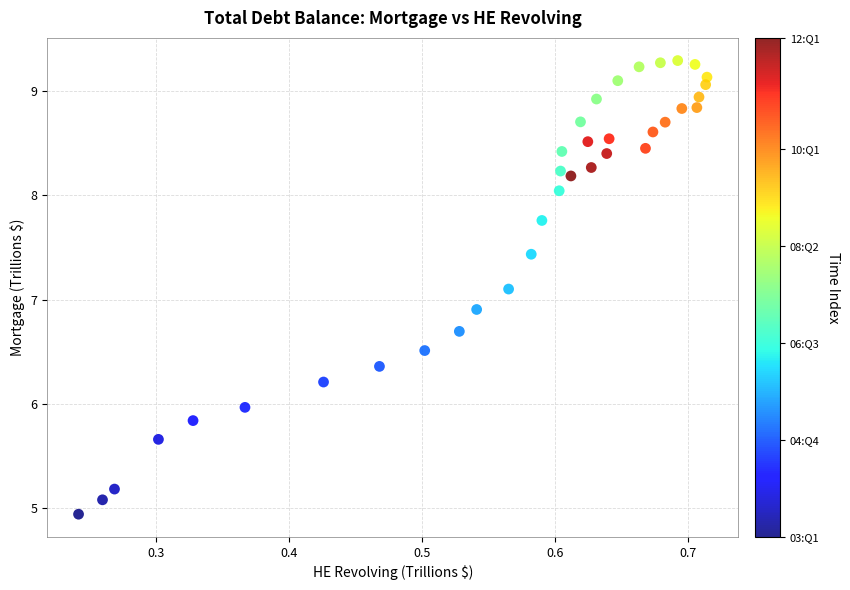

What is the range of Y values (max minus min)?

4.4